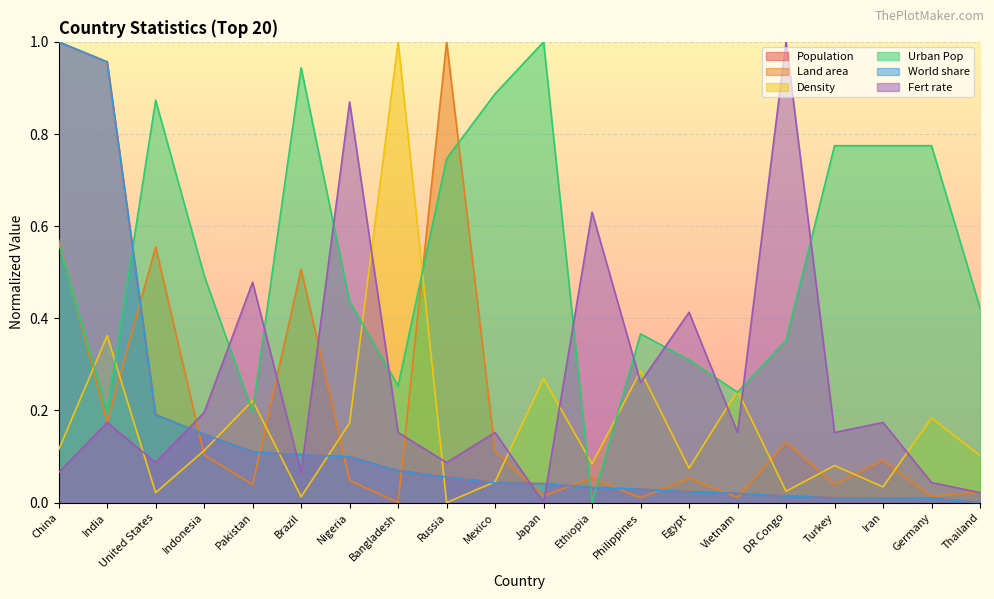

What position from the right is Turkey?

4